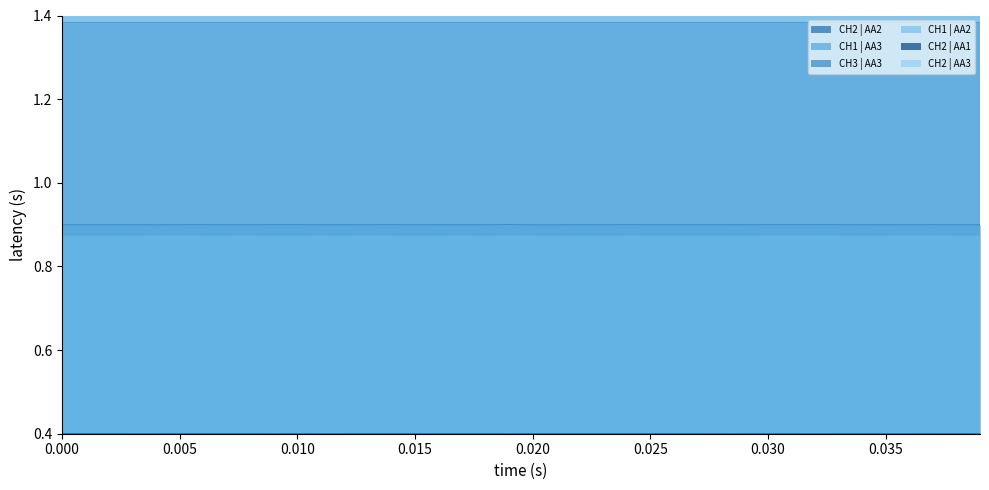

Count the number of categories in the chart.

40